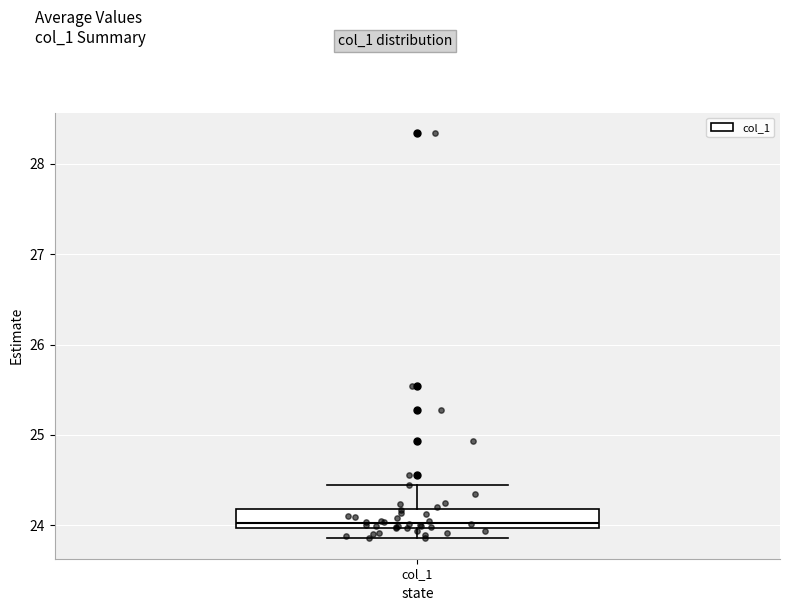

Where does the lower whisker of the box for col_1 end on the y-axis? The values are not printed on the chart, so give them approximately, as read against the axis.

23.9